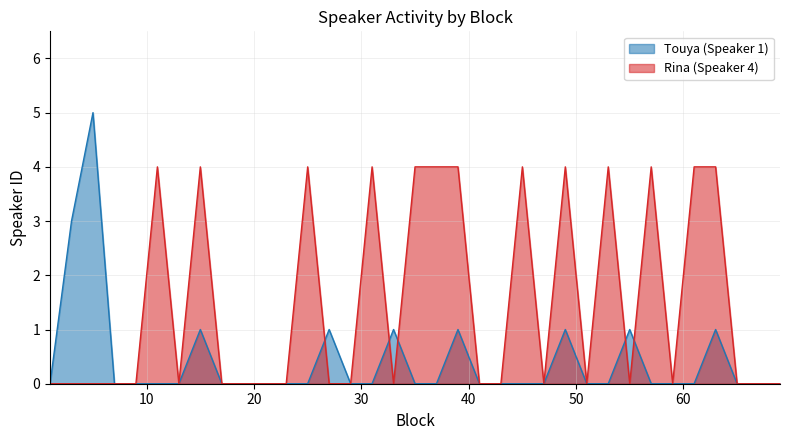

Reading left to right, list all the values displayed in this chart.

Touya (Speaker 1): 0	3	5	0	0	0	0	1	0	0	0	0	0	1	0	0	1	0	0	1	0	0	0	0	1	0	0	1	0	0	0	1	0	0	0
Rina (Speaker 4): 0	0	0	0	0	4	0	4	0	0	0	0	4	0	0	4	0	4	4	4	0	0	4	0	4	0	4	0	4	0	4	4	0	0	0